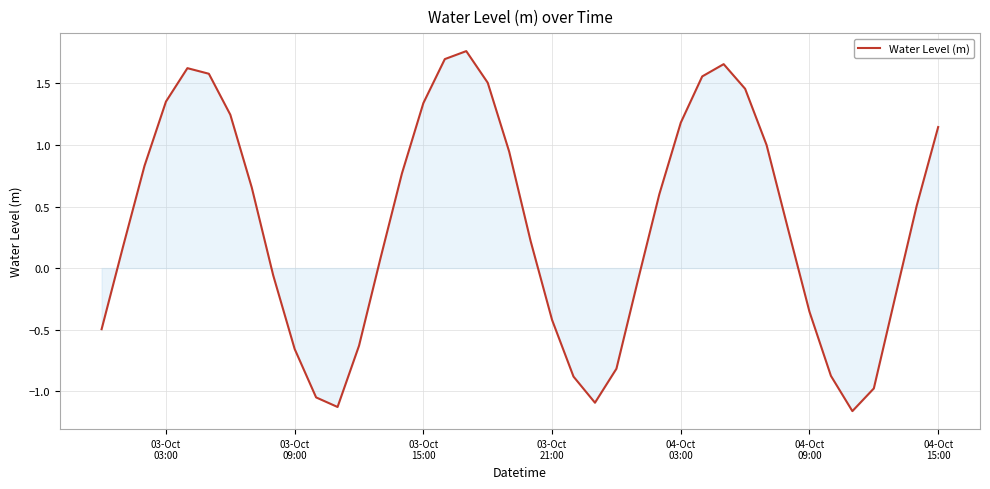

What is the difference between the maximum and minimum values?

2.9